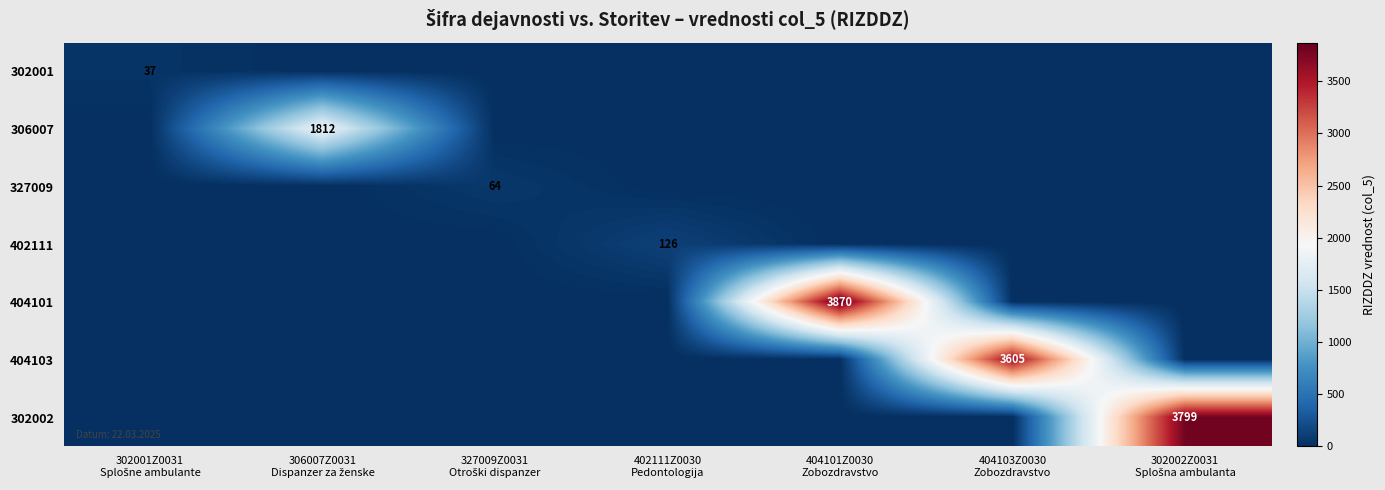

List the labels in order of 302002 value, smallest first.

302001Z0031 Splošne ambulante, 306007Z0031 Dispanzer za ženske, 327009Z0031 Otroški dispanzer, 402111Z0030 Pedontologija, 404101Z0030 Zobozdravstvo, 404103Z0030 Zobozdravstvo, 302002Z0031 Splošna ambulanta